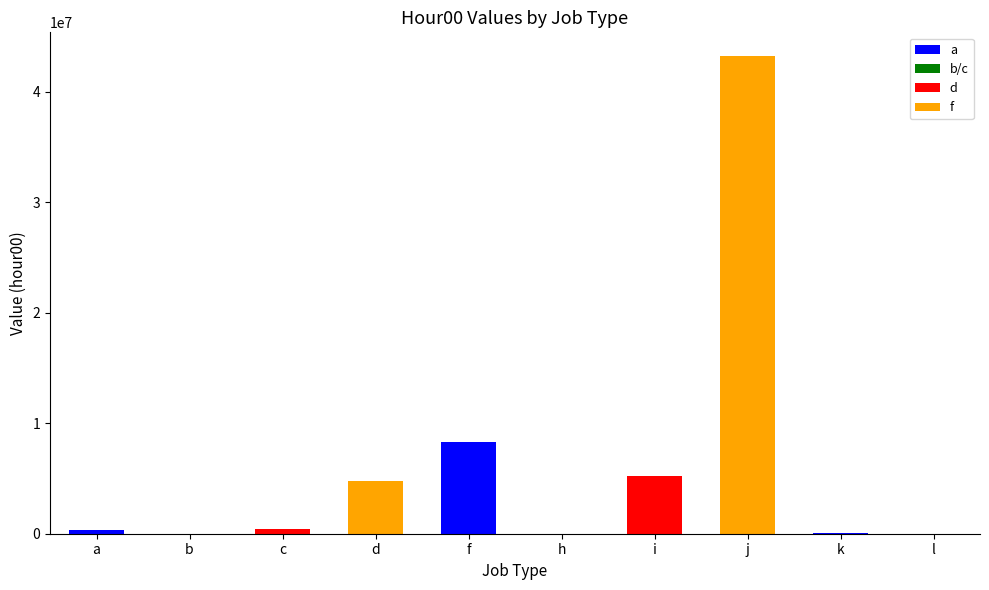

The chart shows a value of 62492939 at j. True or false?

False